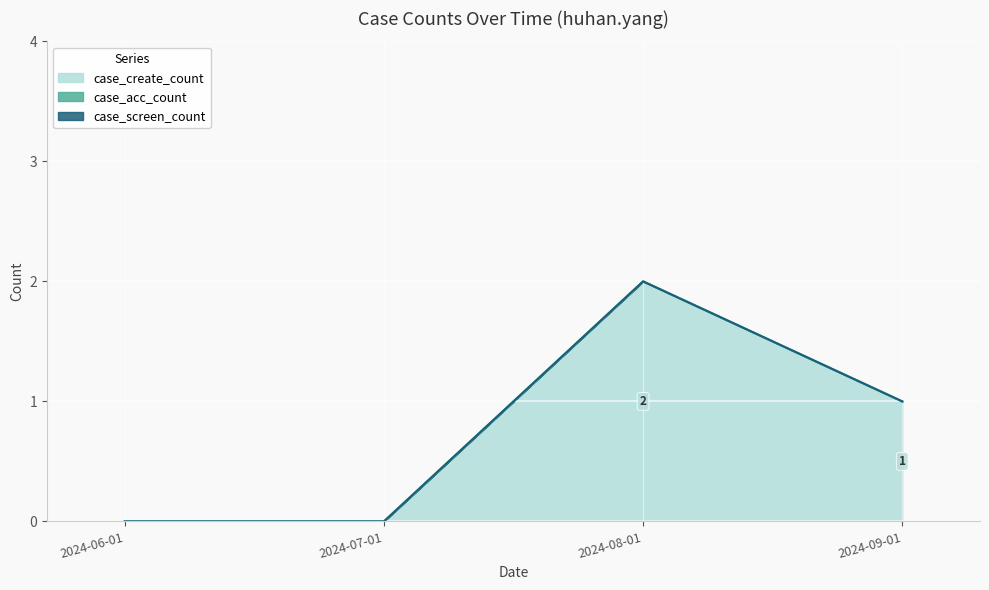

How many categories are shown in the chart?

4